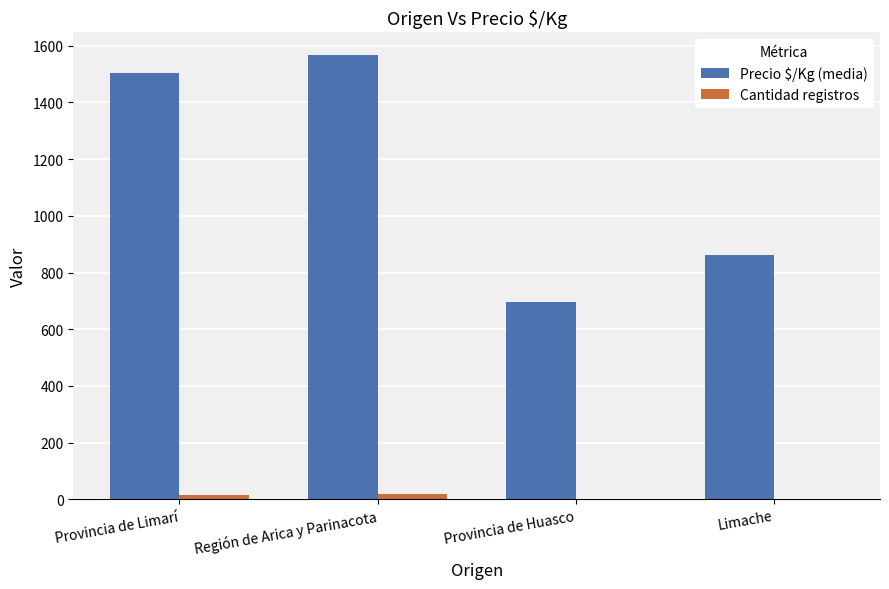

Which series has the largest total across all categories?

Precio $/Kg (media)